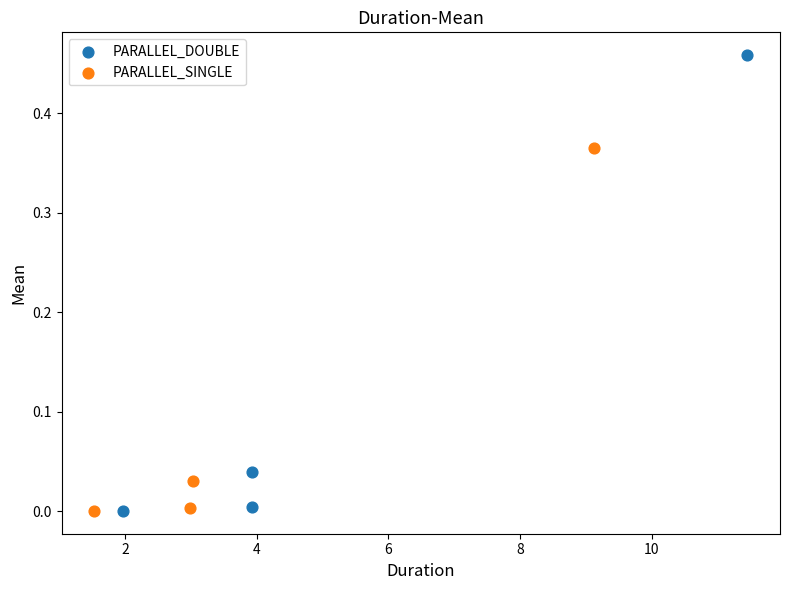

Which series has the largest Y range (max minus min)?

PARALLEL_DOUBLE